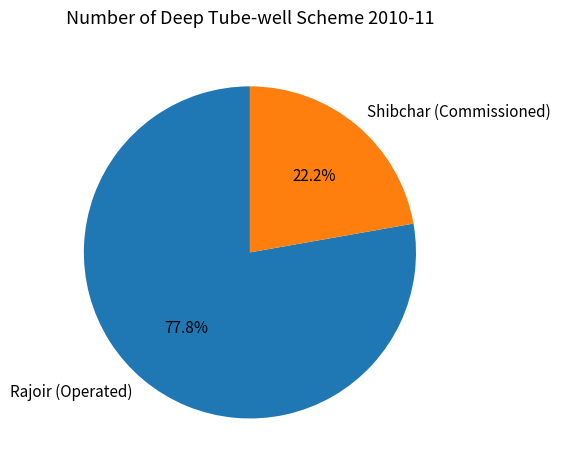

What is the smallest slice in the pie chart?

Shibchar (Commissioned)